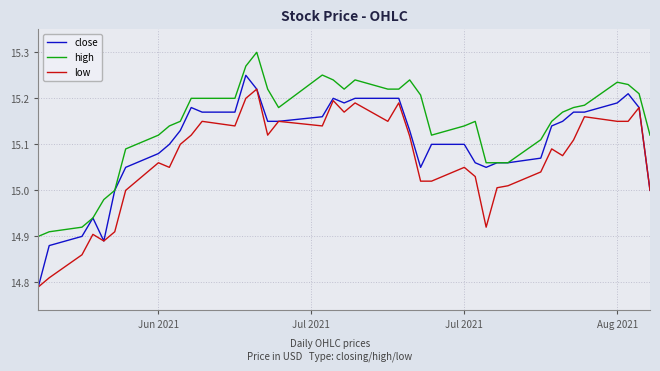

True or false: low and high cross at least once.

False